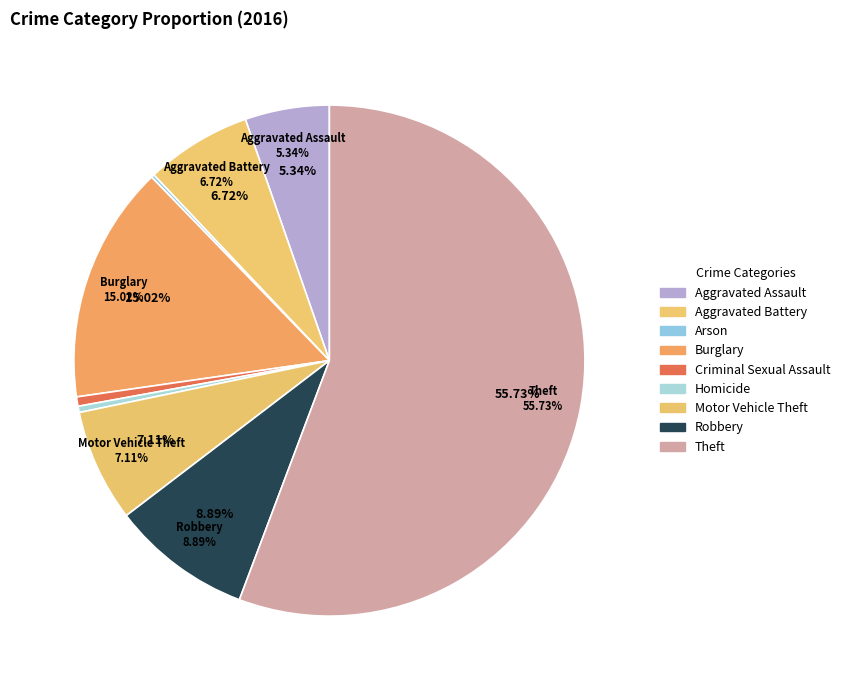

Rank the categories by value from lowest to highest.

Arson, Homicide, Criminal Sexual Assault, Aggravated Assault, Aggravated Battery, Motor Vehicle Theft, Robbery, Burglary, Theft